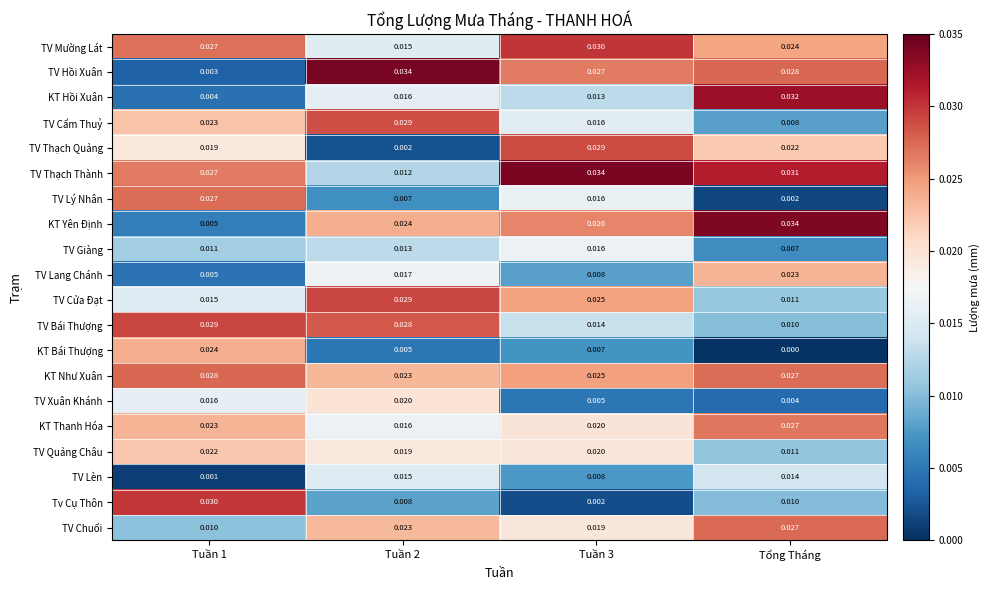

Which series has the widest spread of values?

TV Hồi Xuân